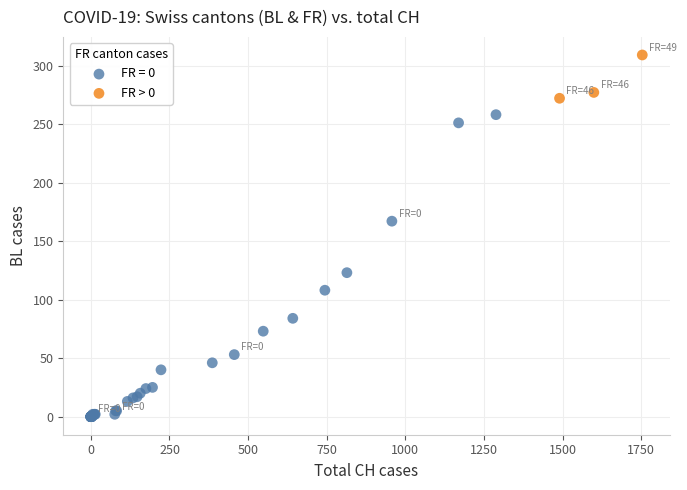

Which series has the largest Y range (max minus min)?

FR = 0